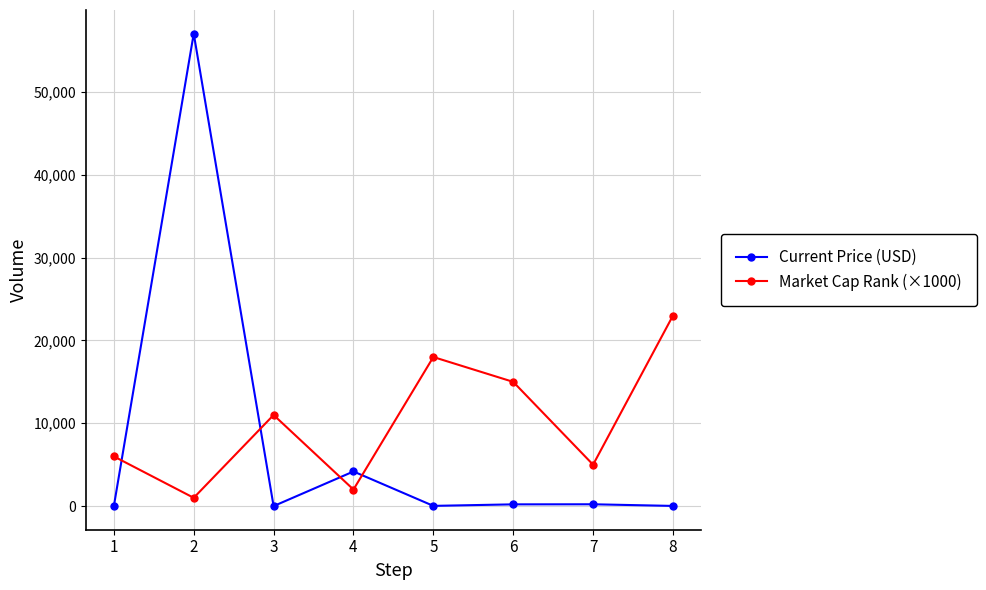

The value of Current Price (USD) at 4 is 4180.3. True or false?

True